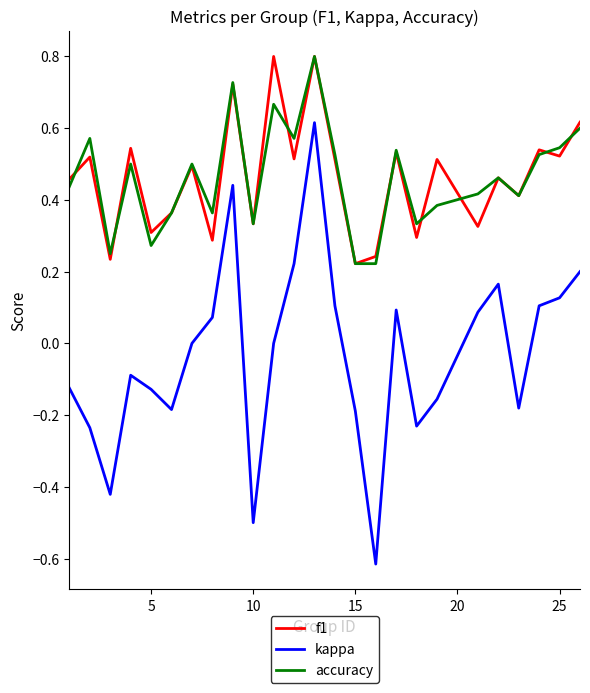

True or false: accuracy and kappa intersect in this chart.

False